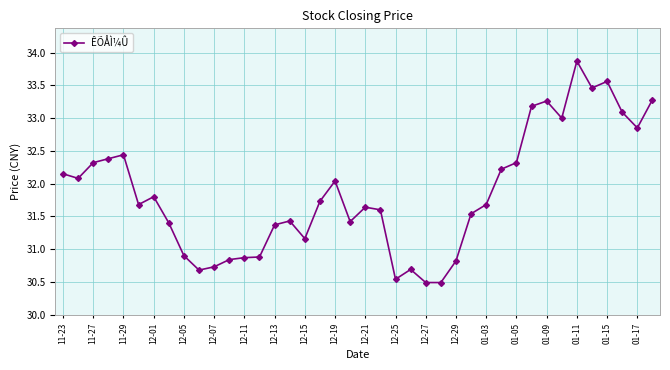

What is the sum of all values?

1273.9